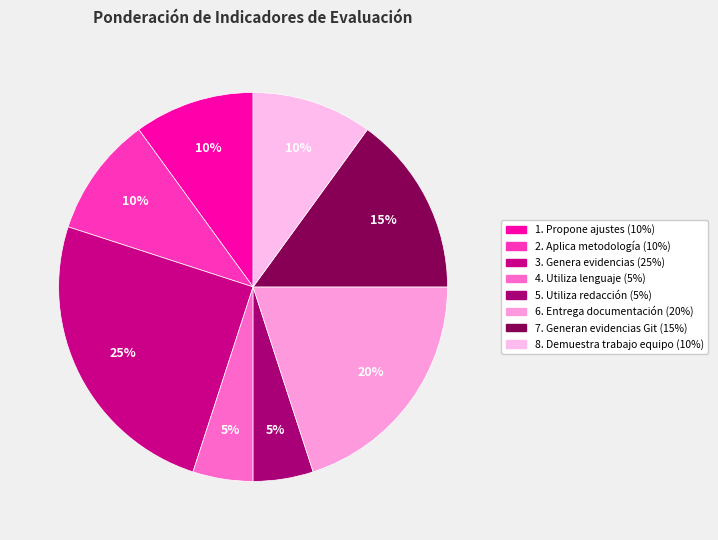

How many slices are in this pie chart?

8